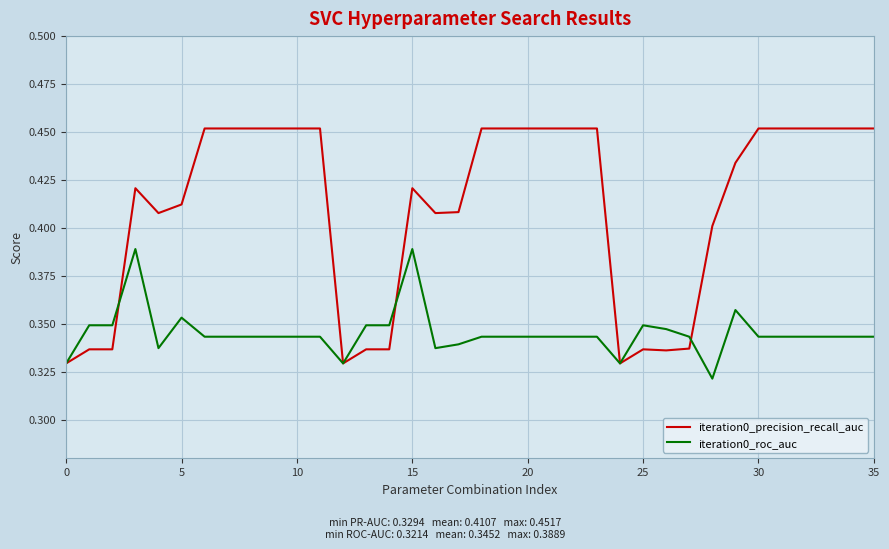

Which series has the largest range (max minus min)?

iteration0_precision_recall_auc